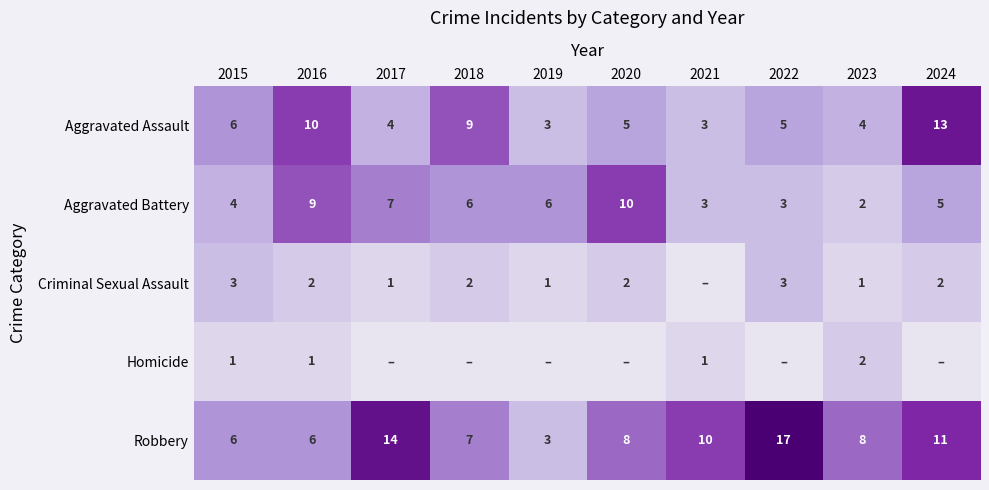

Read the Aggravated Battery value at 2022.

3